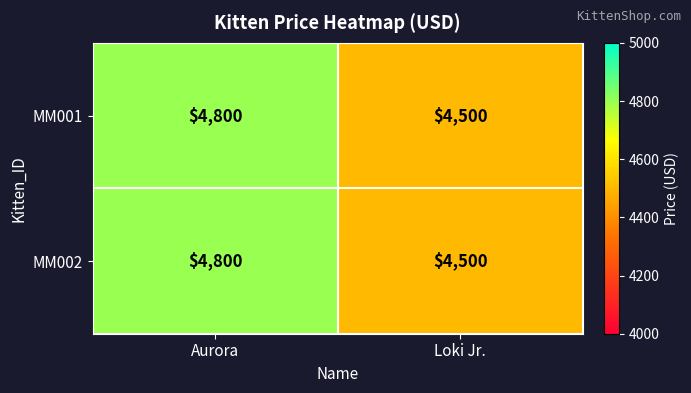

What is the total value across all series at Loki Jr.?

9000